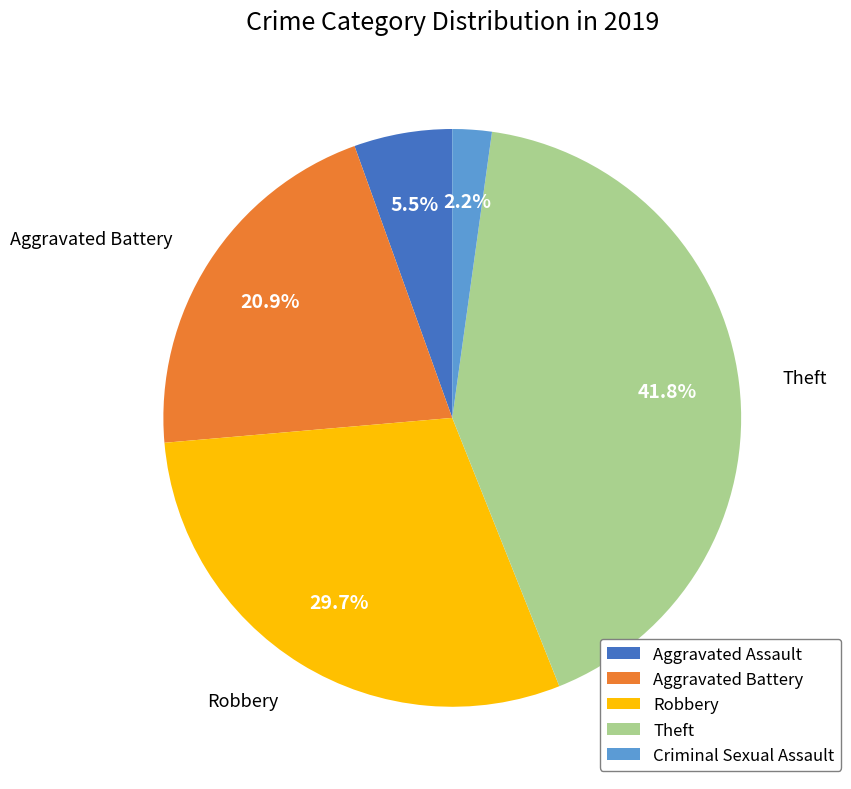

The Robbery slice represents 30% of the pie. True or false?

True